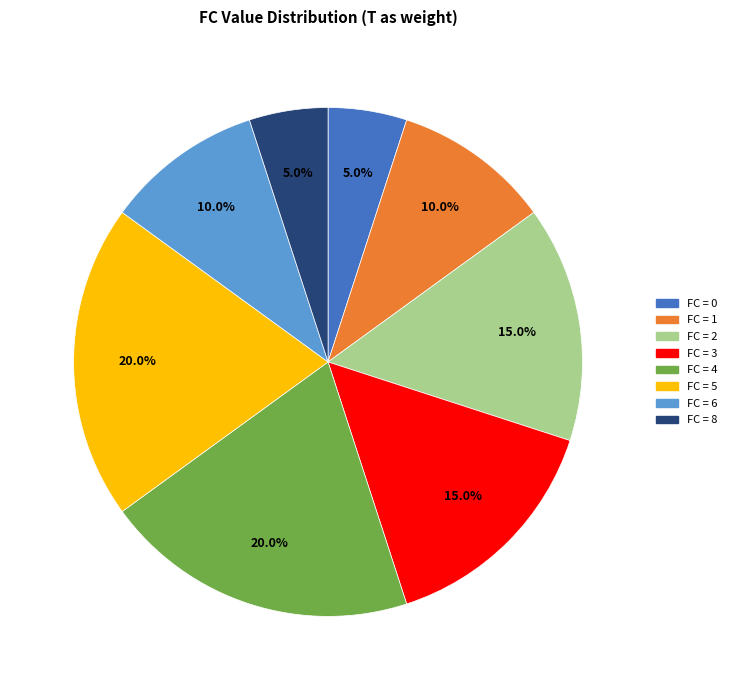

Is there any slice that represents more than half of the pie?

No